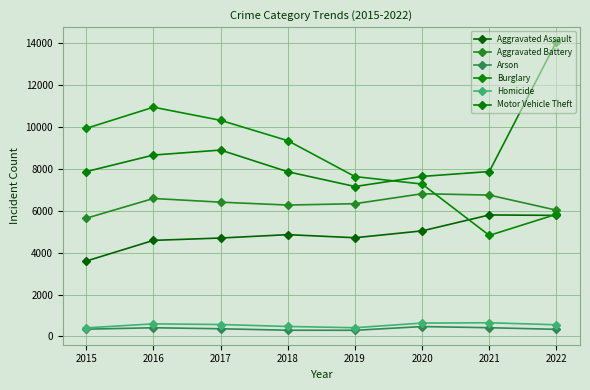

Read the Aggravated Assault value at 2016, to the nearest 50.

4600